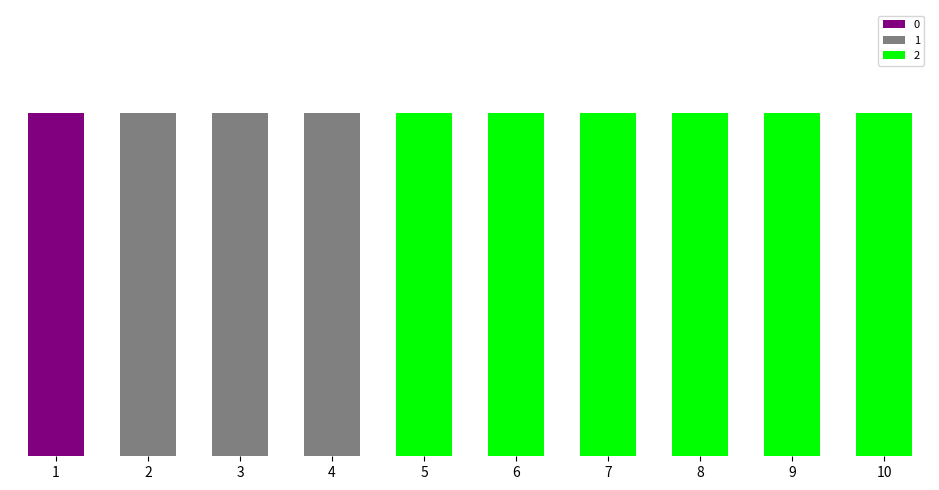

Are the bars horizontal?

No